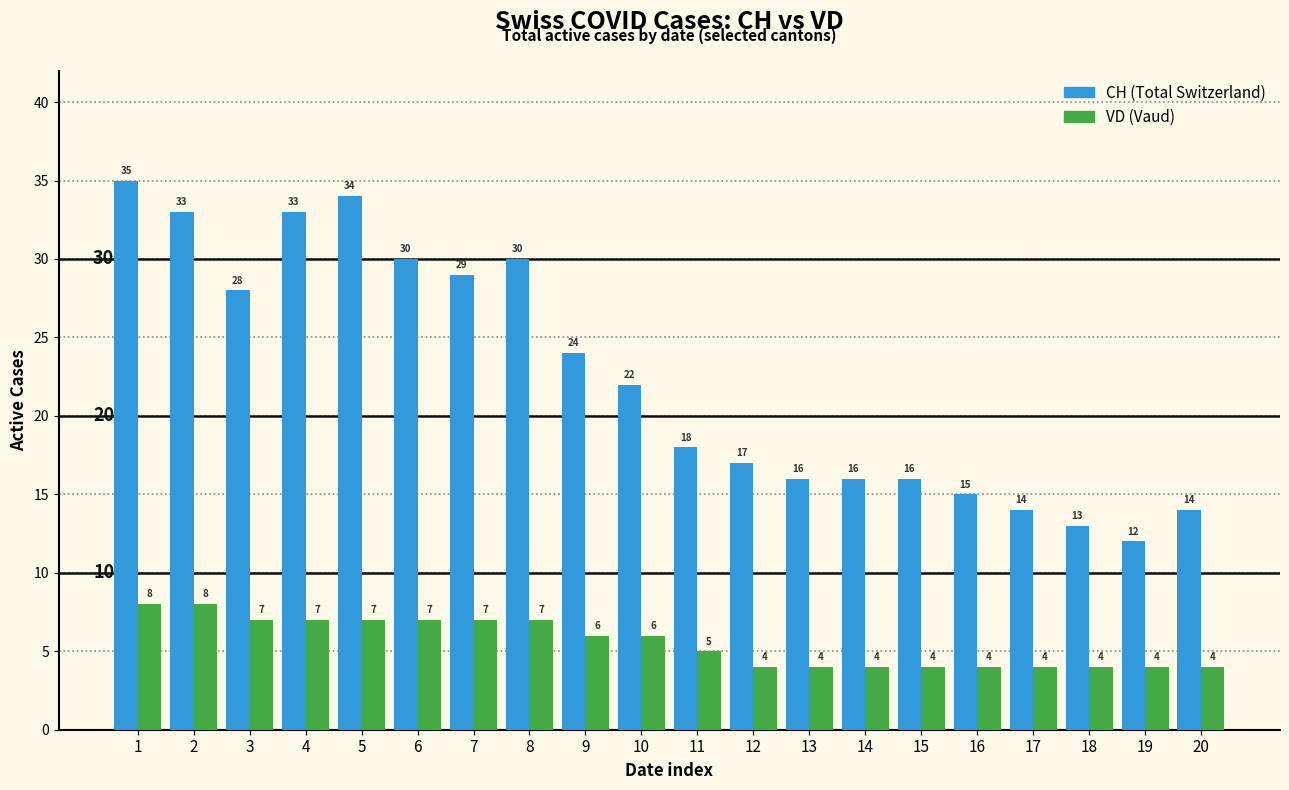

What is the difference between the highest and lowest values at 4?

26